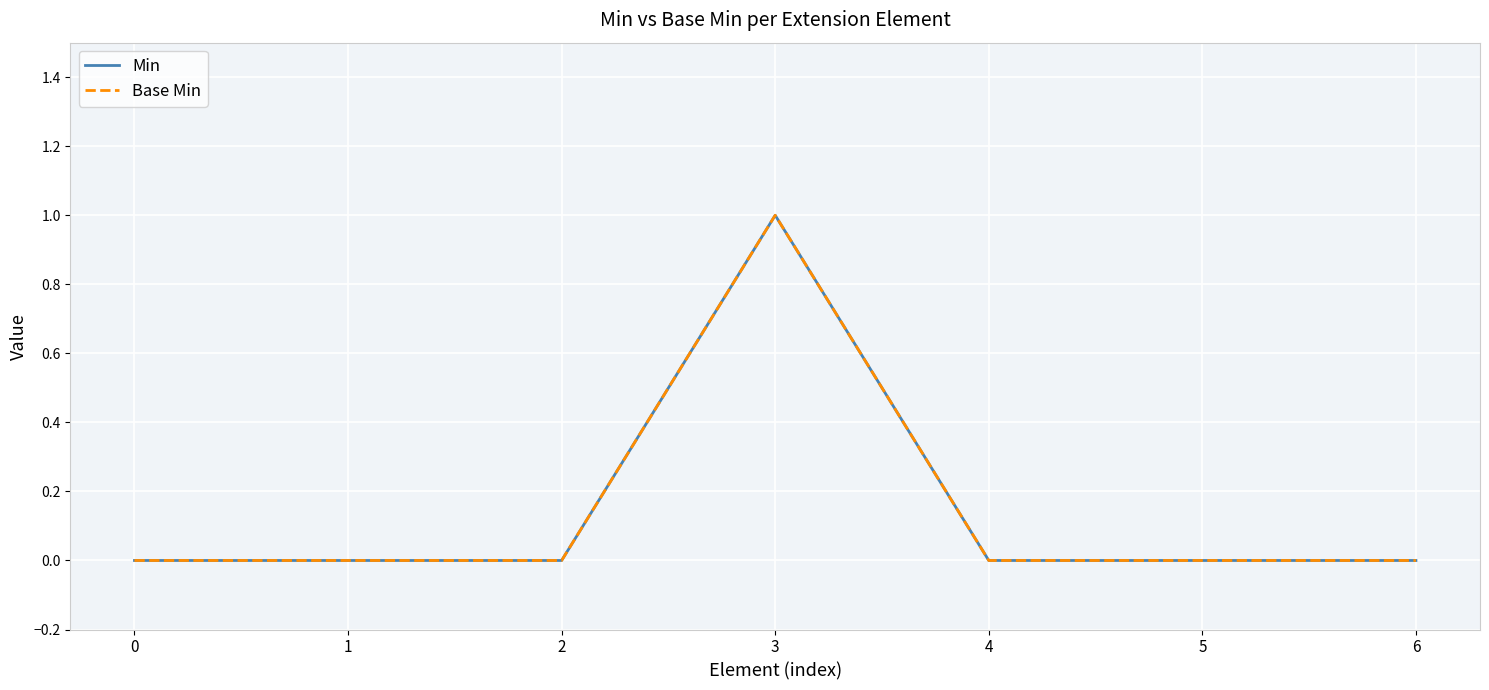

At 6, list the series in order from largest to smallest.

Min, Base Min